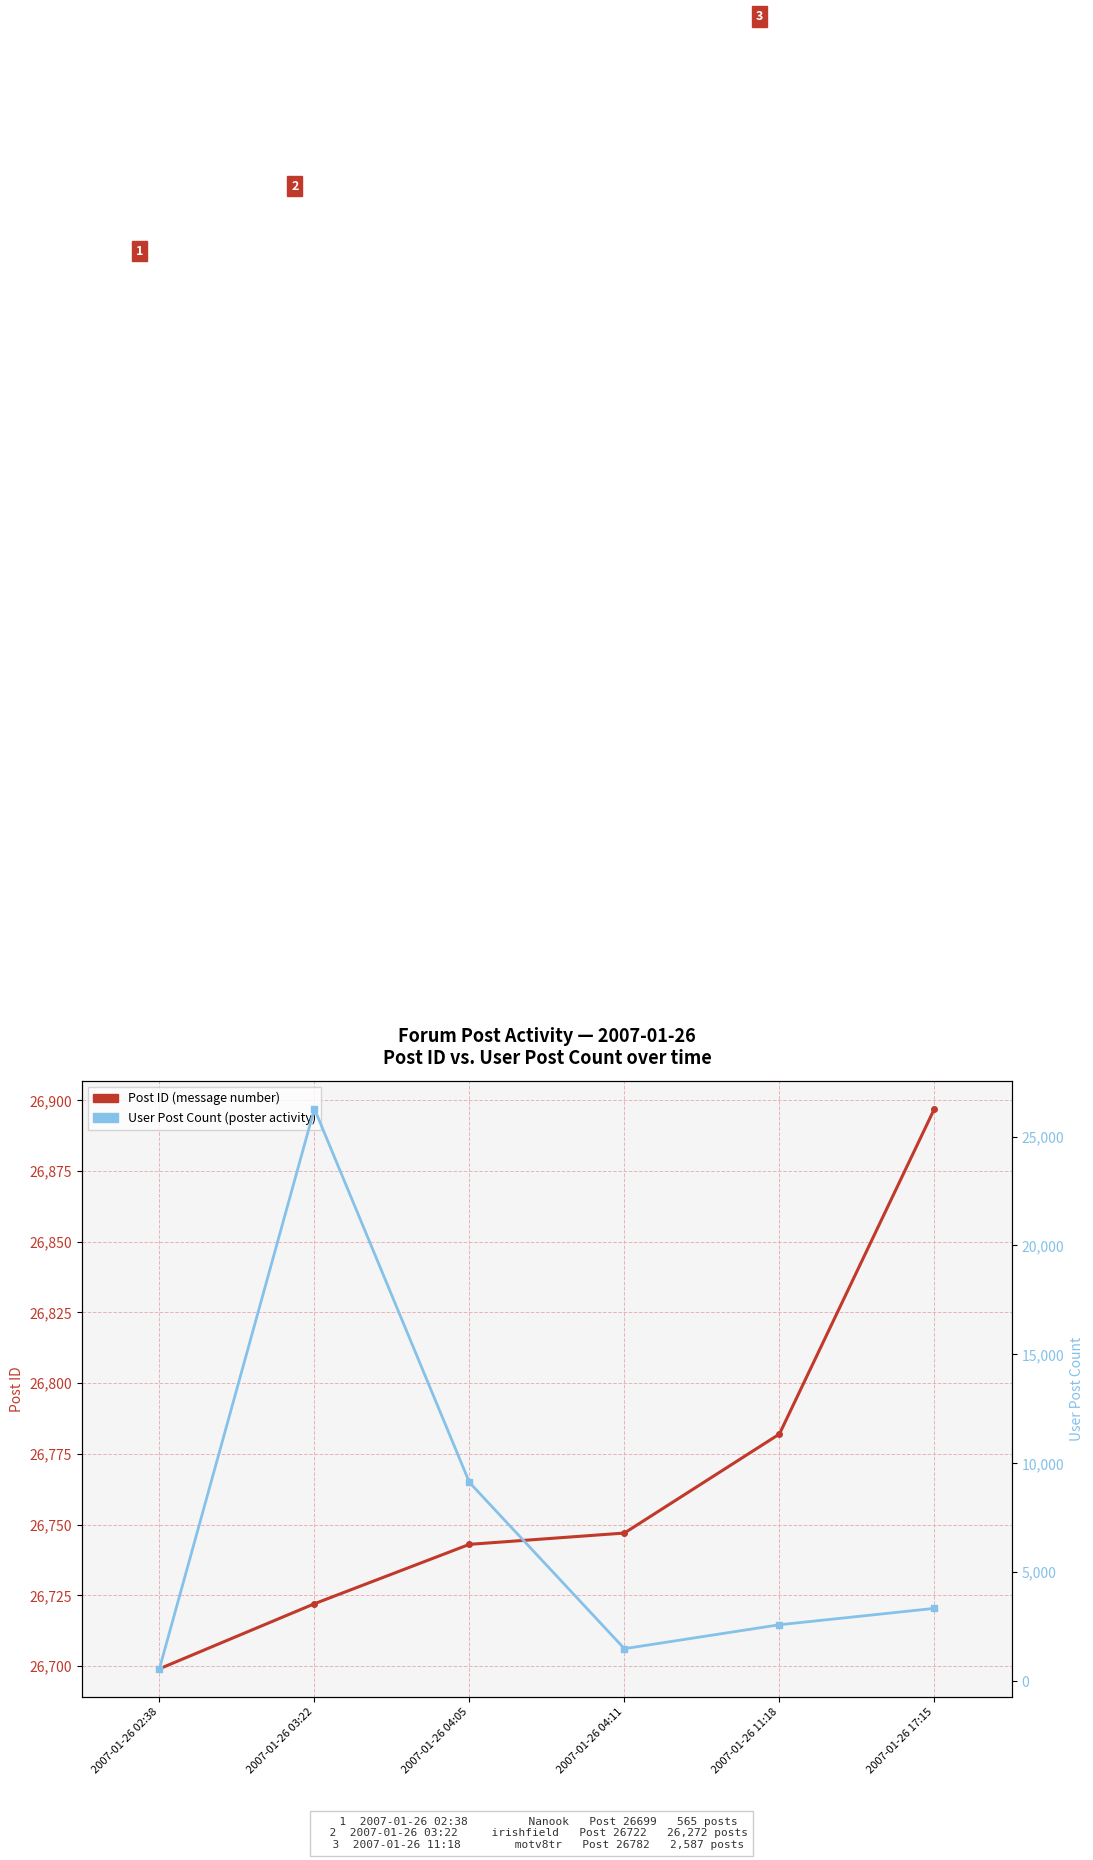

Is the value of User Post Count at 2007-01-26 04:05 greater than the value of Post ID at 2007-01-26 11:18?

No